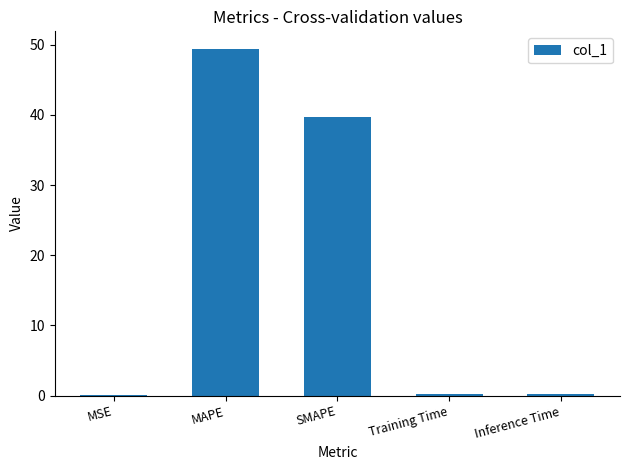

What is the maximum value shown in the chart?

49.4